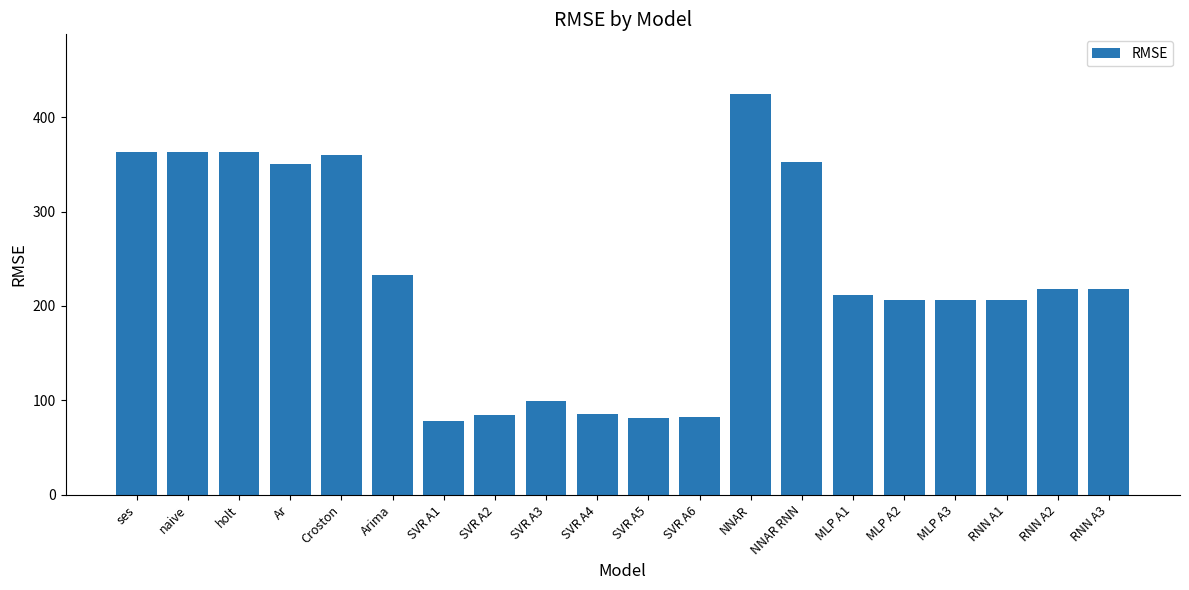

Are the bars grouped side by side (vs. stacked)?

No